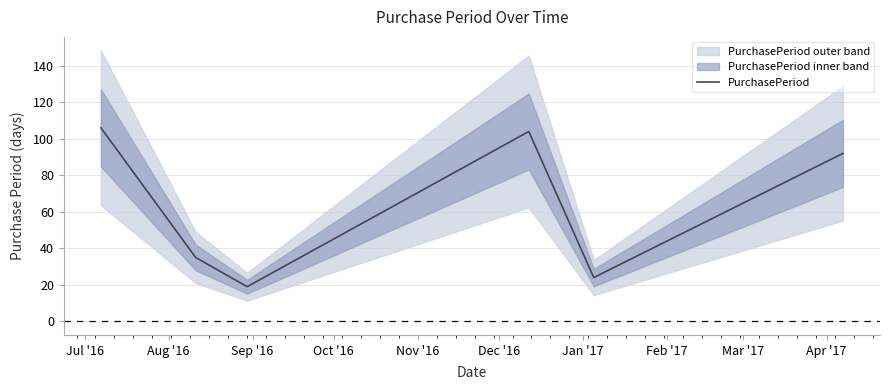

What is the highest value of the PurchasePeriod series?

106